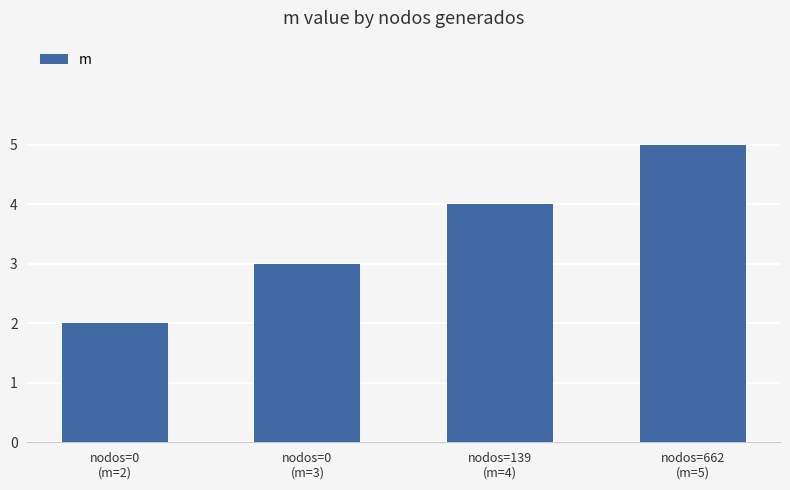

Between nodos=139
(m=4) and nodos=662
(m=5), which is larger?

nodos=662
(m=5)